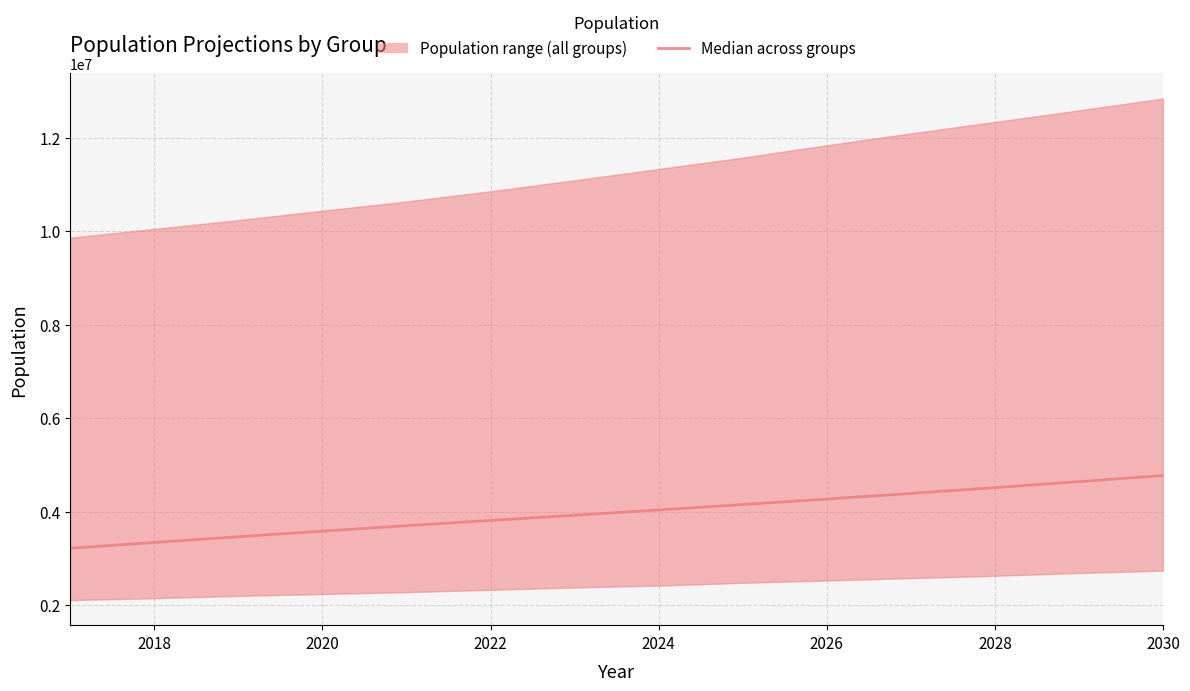

How many lines are shown in the chart?

1